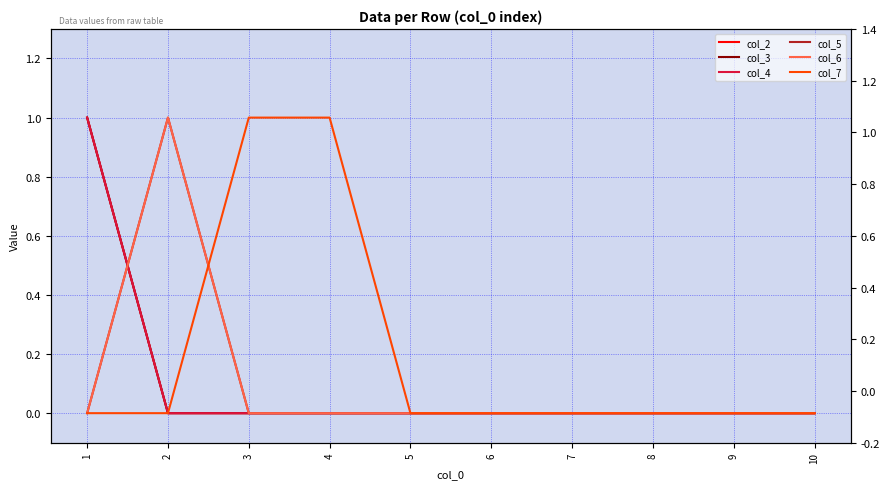

Which has a higher value, 9 or 1?

1